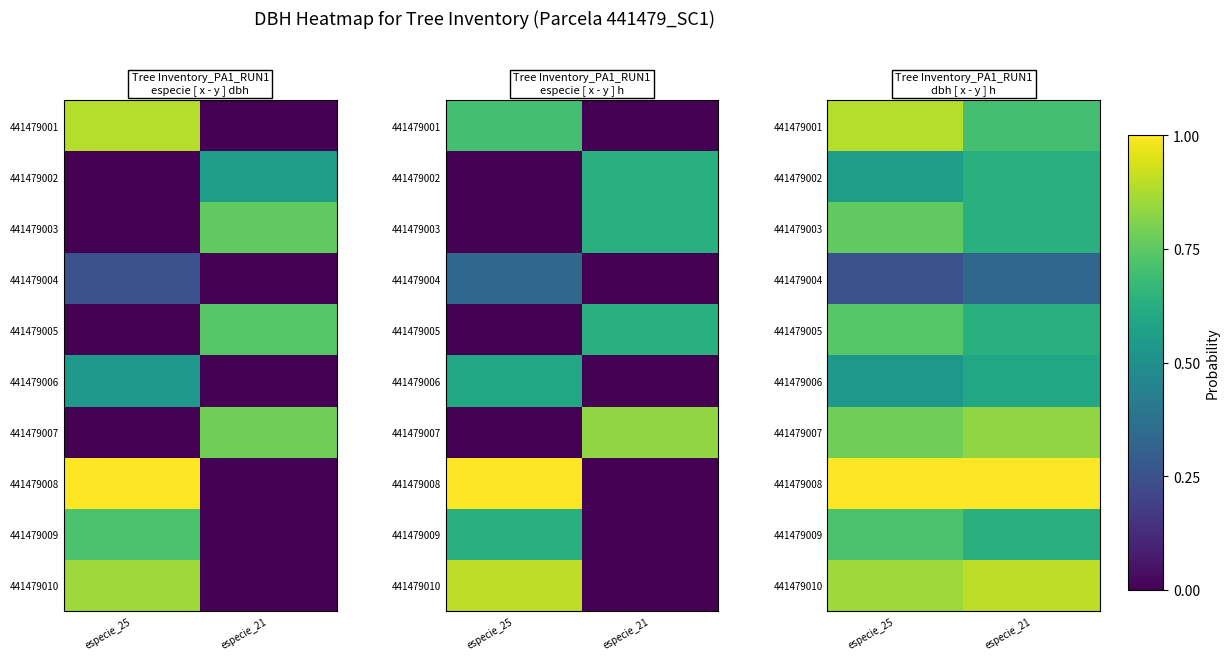

Is it true that 441479006 equals 0.8 at especie_25?

False